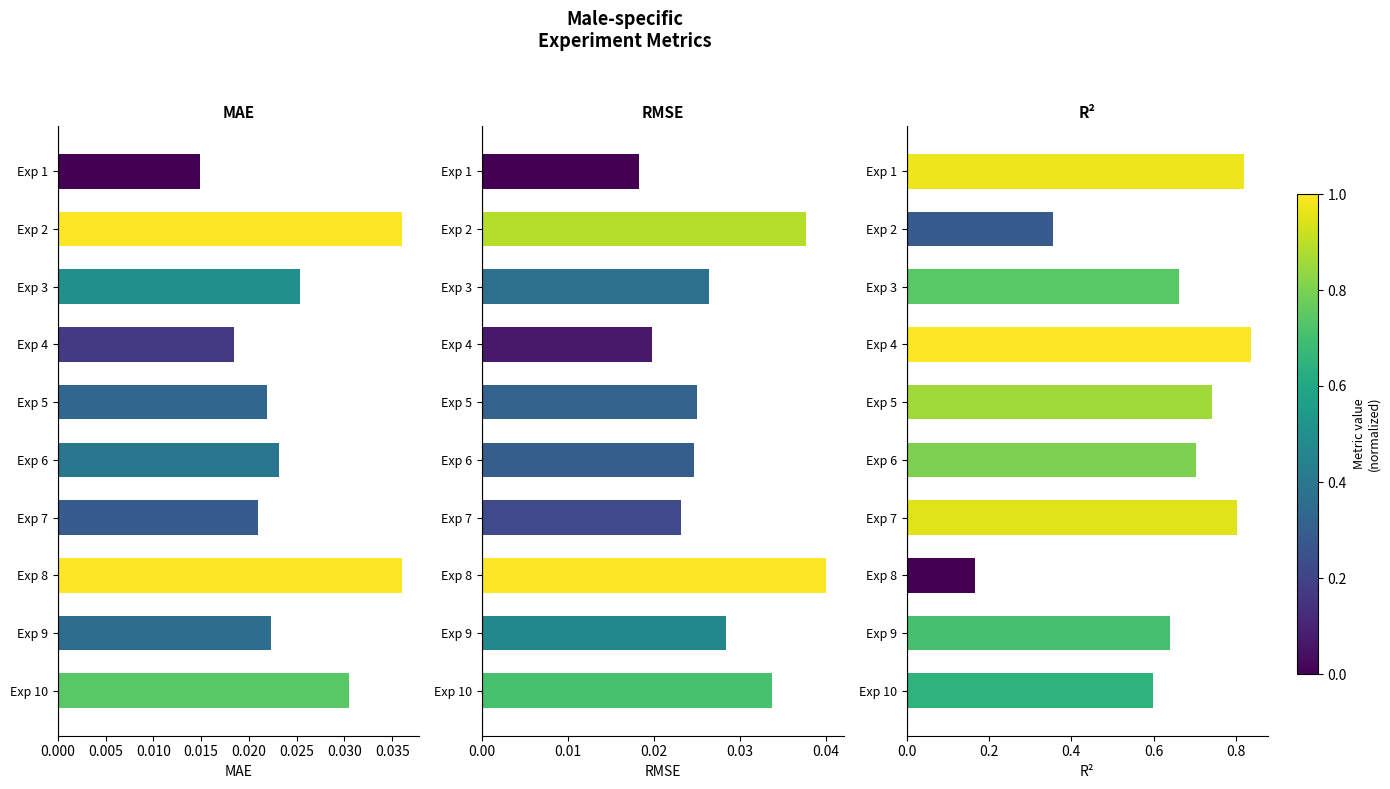

Reading left to right, what are all the values shown in this chart?

MAE: 0.0	0.0	0.0	0.0	0.0	0.0	0.0	0.0	0.0	0.0
RMSE: 0.0	0.0	0.0	0.0	0.0	0.0	0.0	0.0	0.0	0.0
R2: 0.8	0.4	0.7	0.8	0.7	0.7	0.8	0.2	0.6	0.6